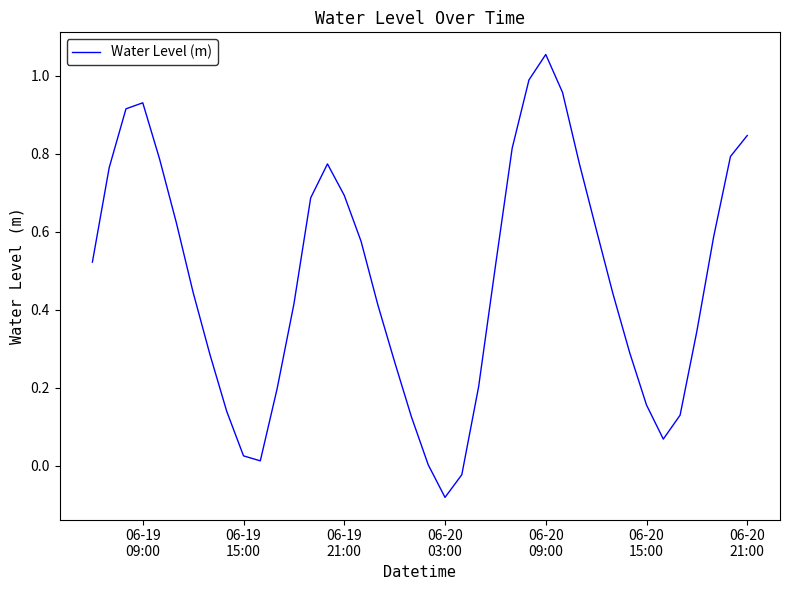

How many distinct data groups are displayed?

1